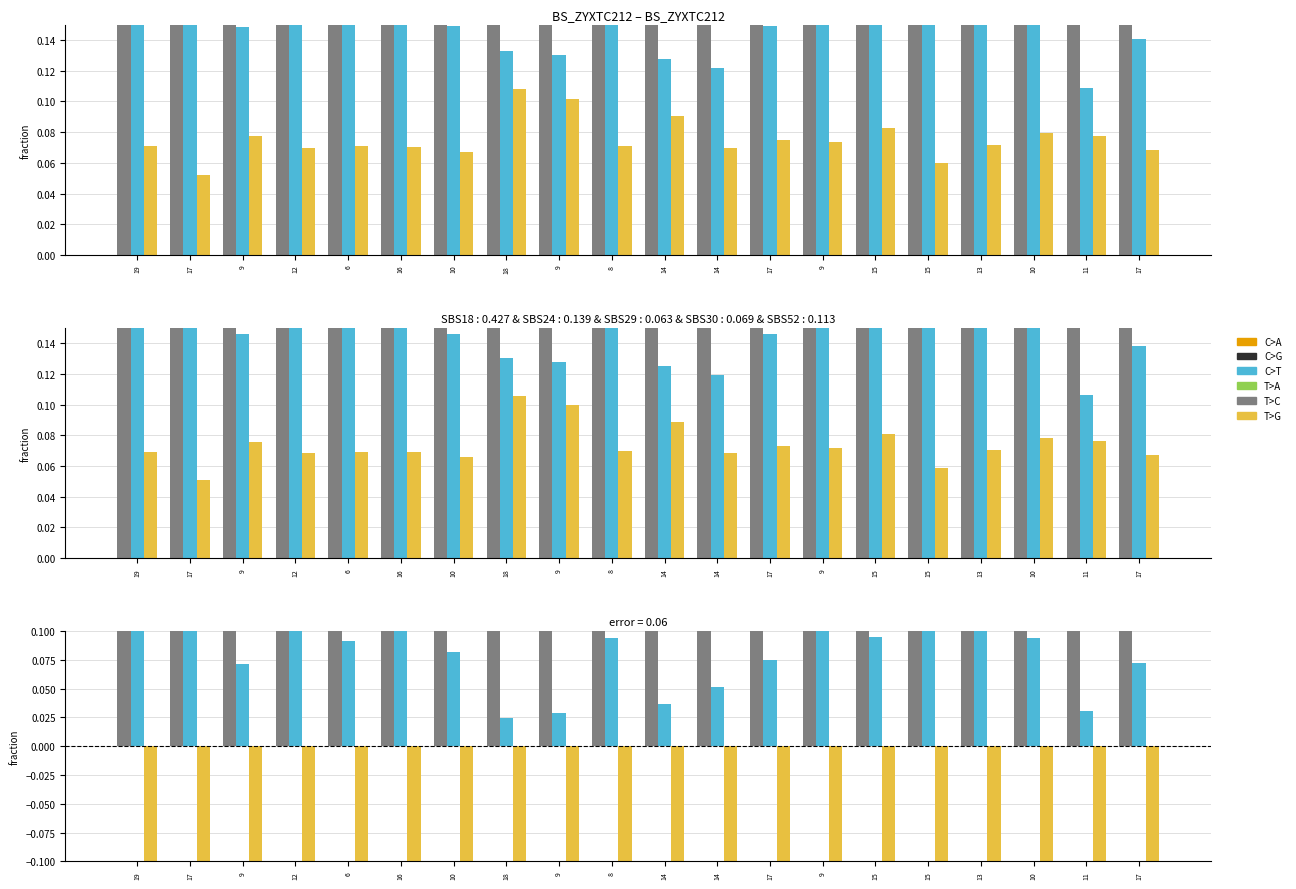

At which category does the chart reach its peak across all series?

11